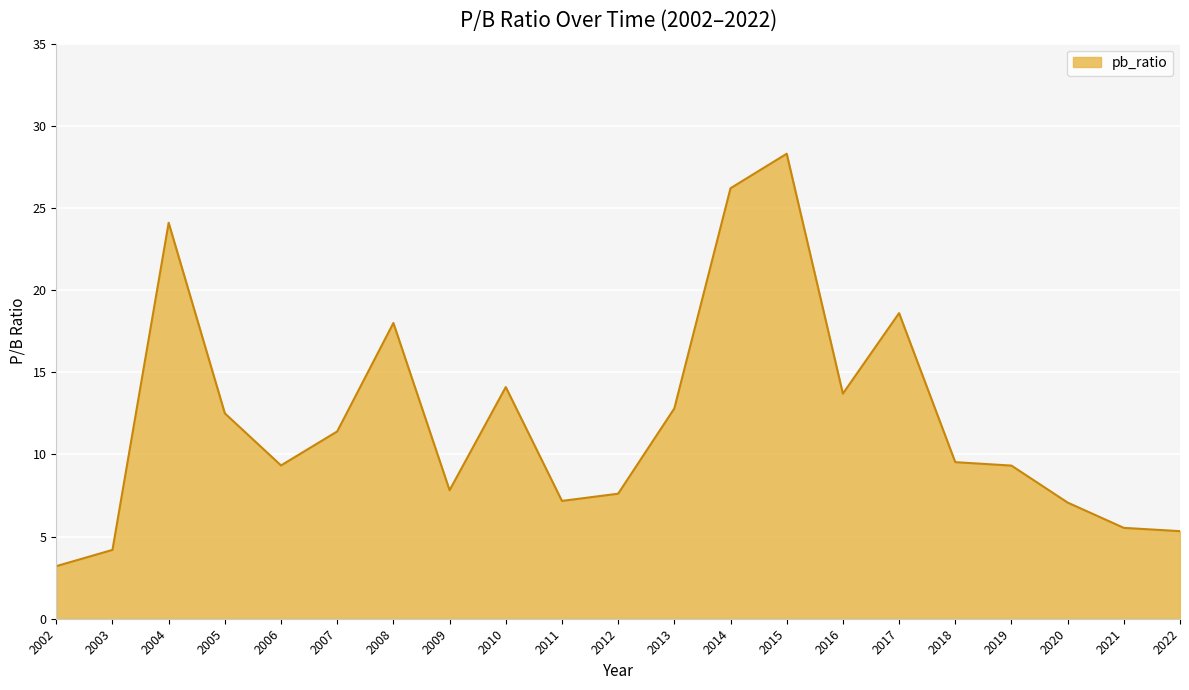

What is the maximum value shown in the chart?

28.3